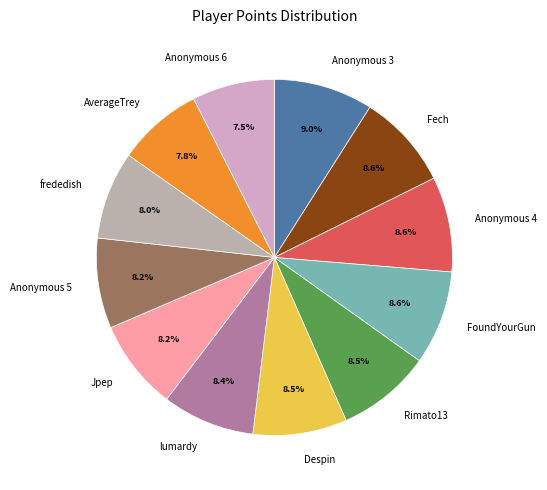

Is there any slice that represents more than half of the pie?

No